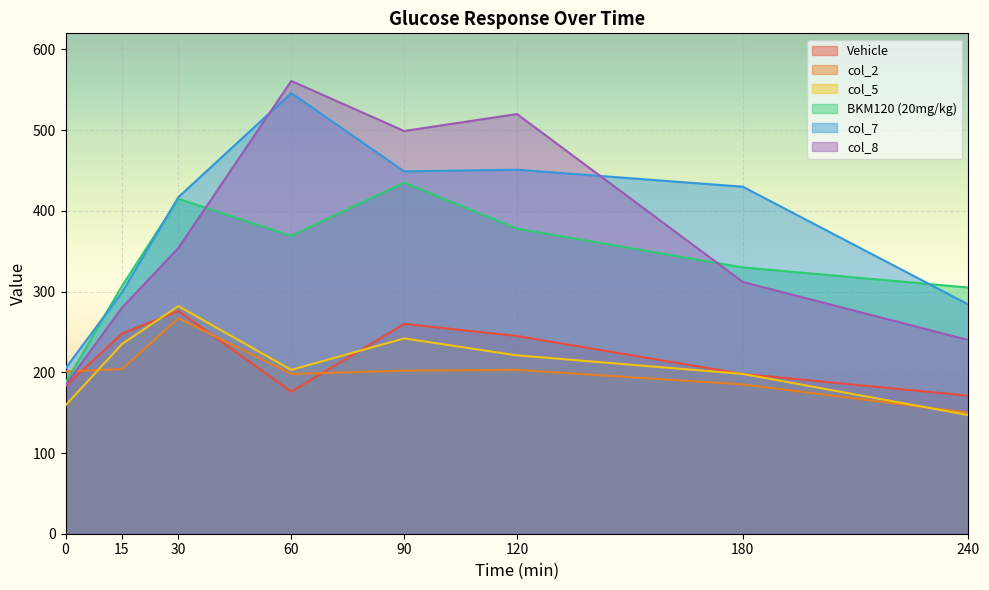

True or false: col_7 and Vehicle cross at least once.

False